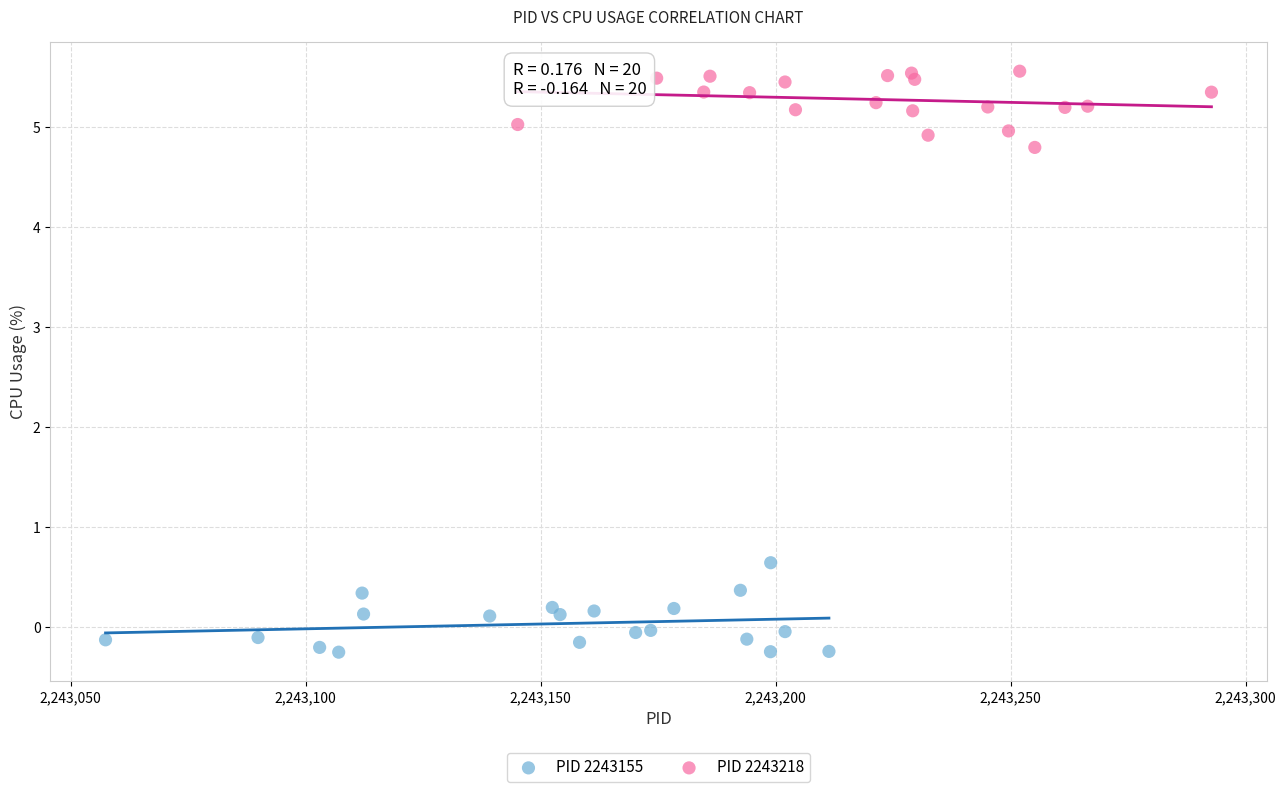

Which series reaches the minimum Y coordinate?

PID 2243155